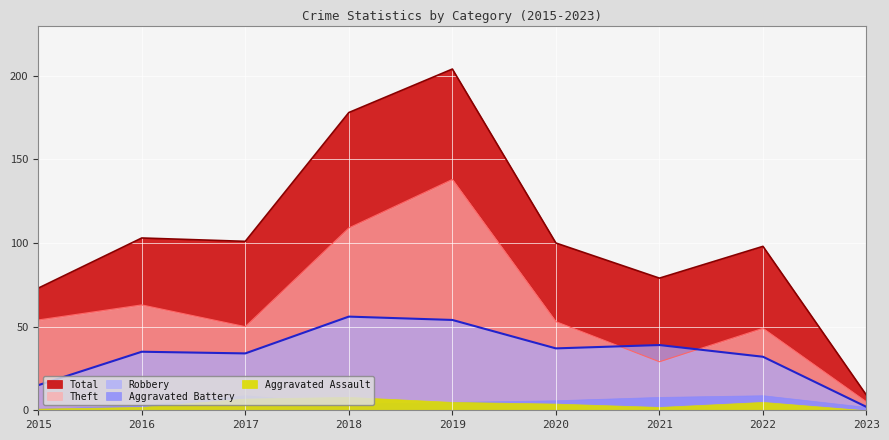

Rank the categories by Robbery value from highest to lowest.

2018, 2019, 2021, 2020, 2016, 2017, 2022, 2015, 2023